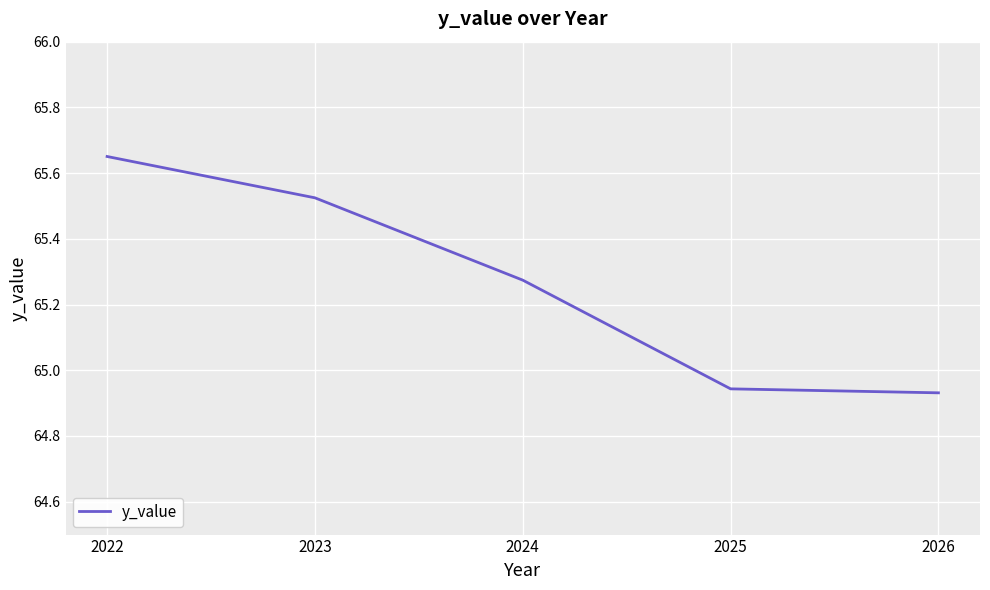

Which label corresponds to the smallest value in the chart?

2026